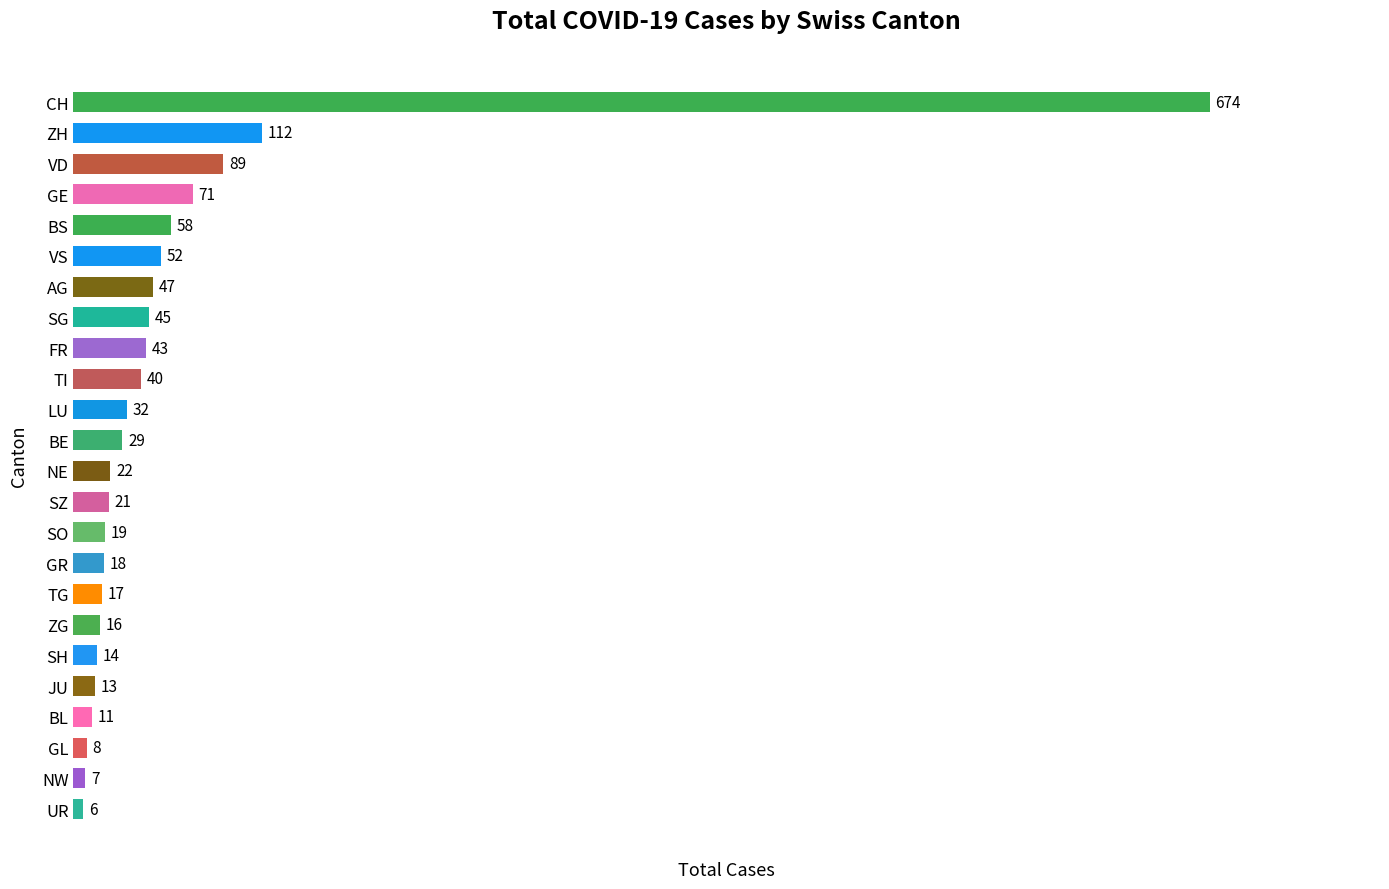

List the labels in order of value, smallest first.

UR, NW, GL, BL, JU, SH, ZG, TG, GR, SO, SZ, NE, BE, LU, TI, FR, SG, AG, VS, BS, GE, VD, ZH, CH